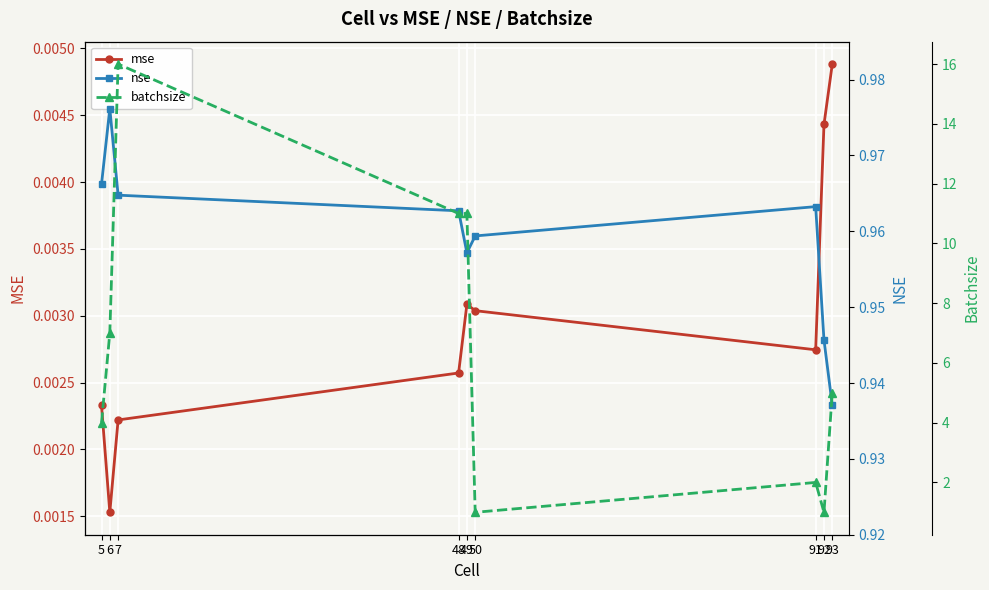

What is the lowest value of the nse series?

0.9